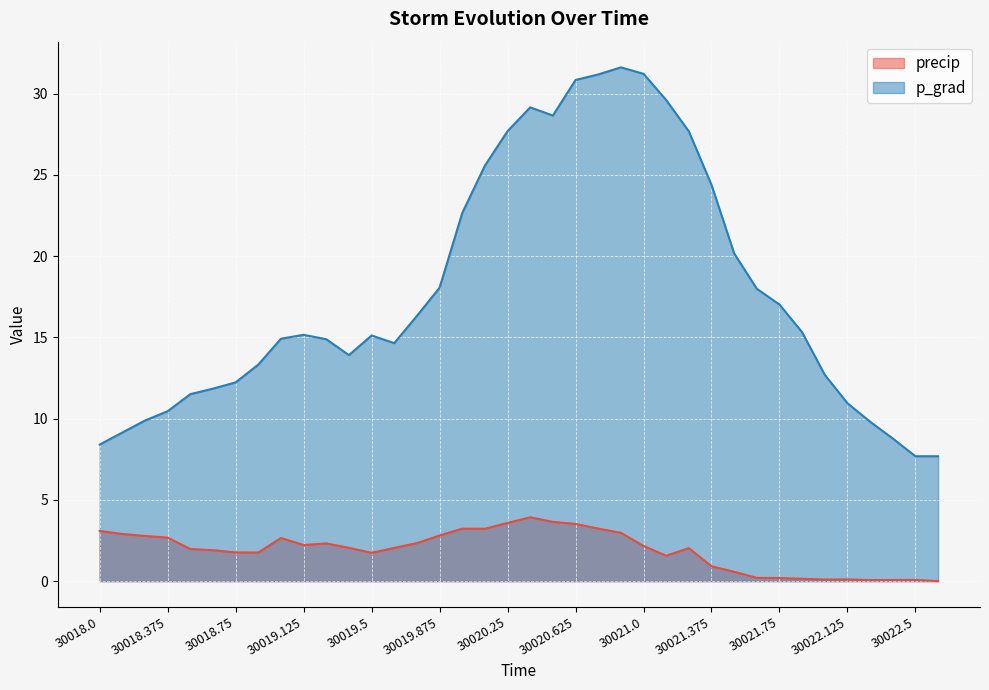

How many values in precip are above zero?

37